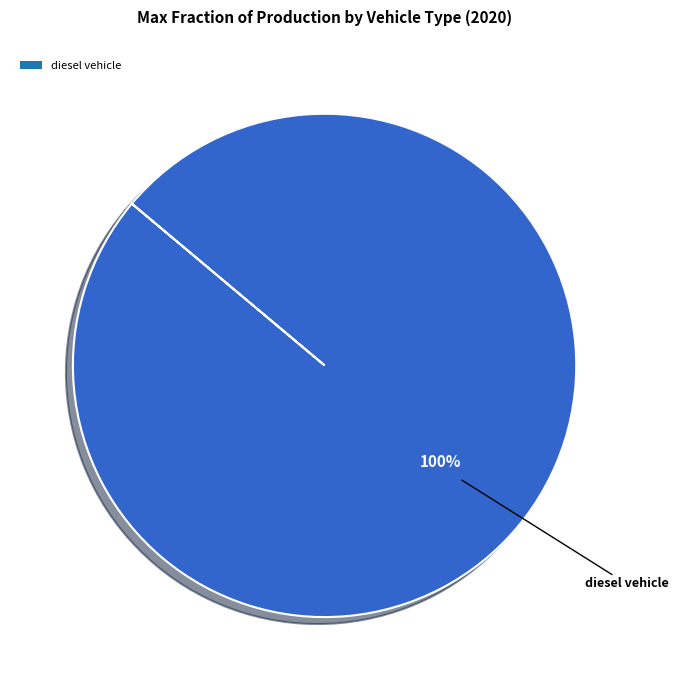

Is it true that diesel vehicle is 88% of the pie?

False